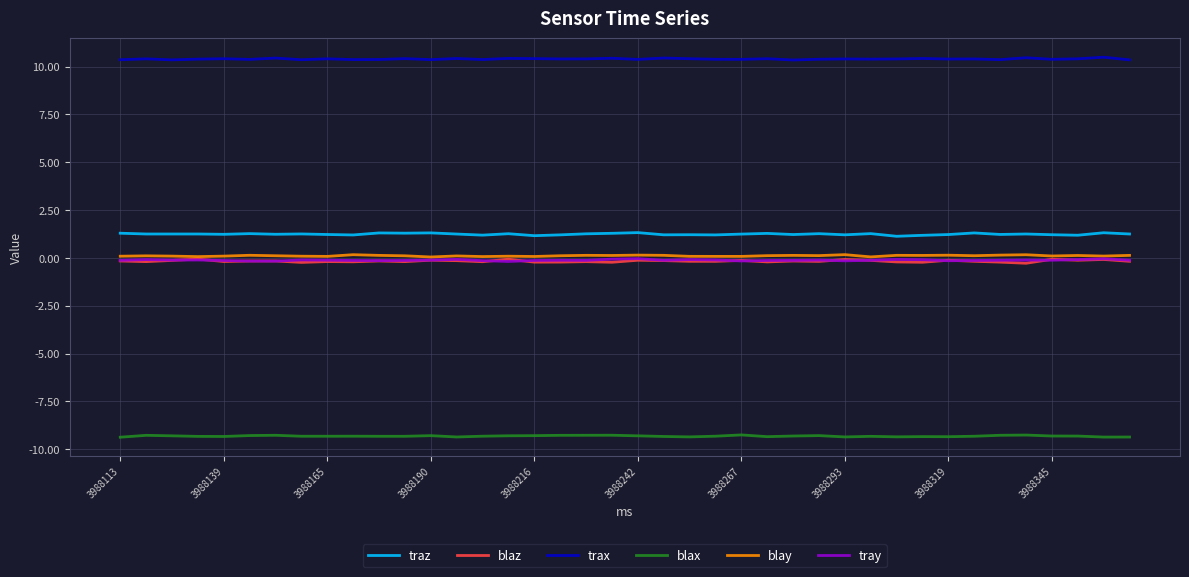

Which series has the largest total across all categories?

trax